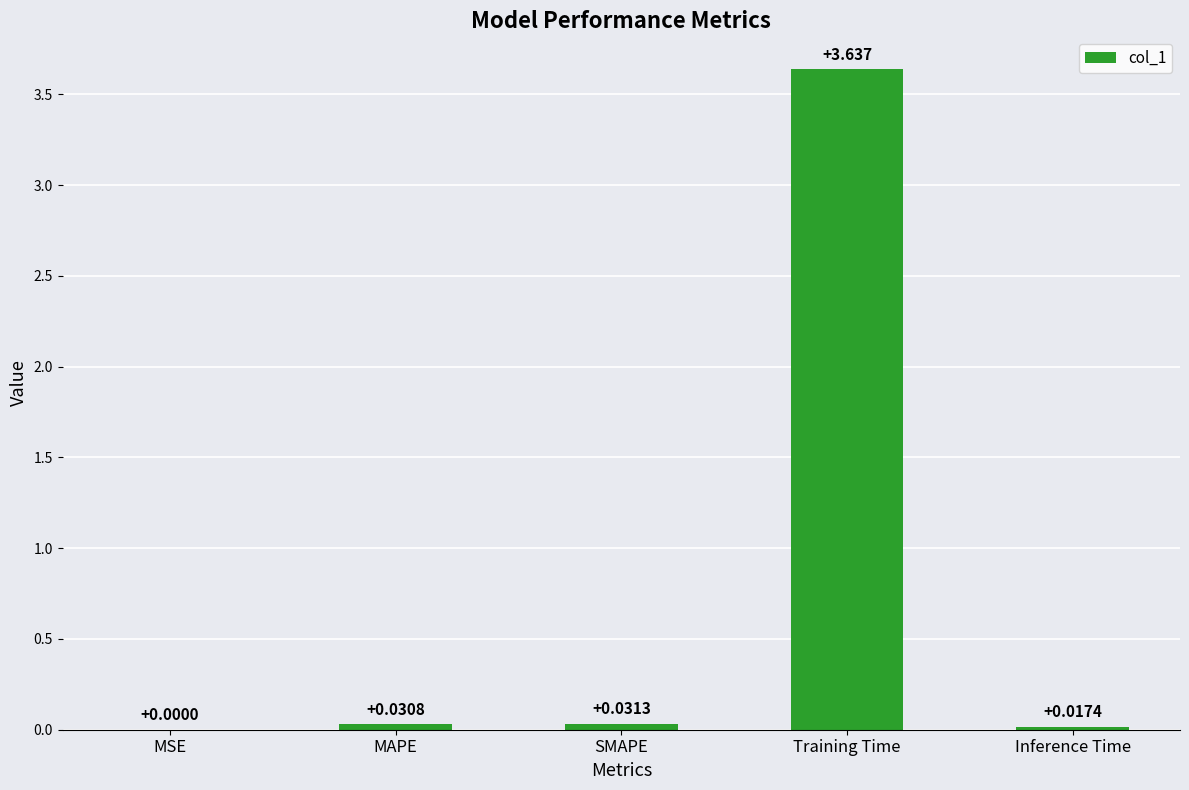

Which category has the highest value across all series?

Training Time